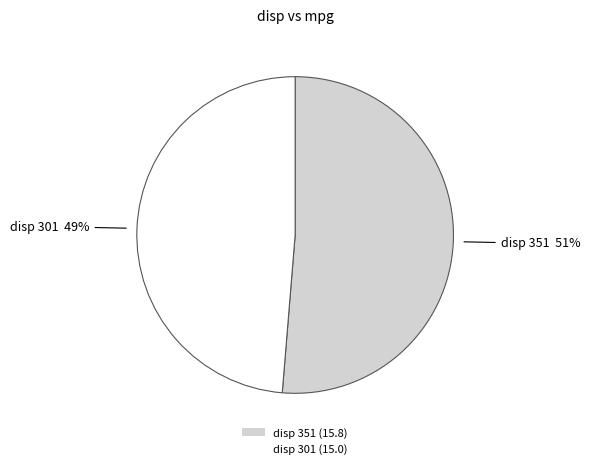

How many slices are in this pie chart?

2